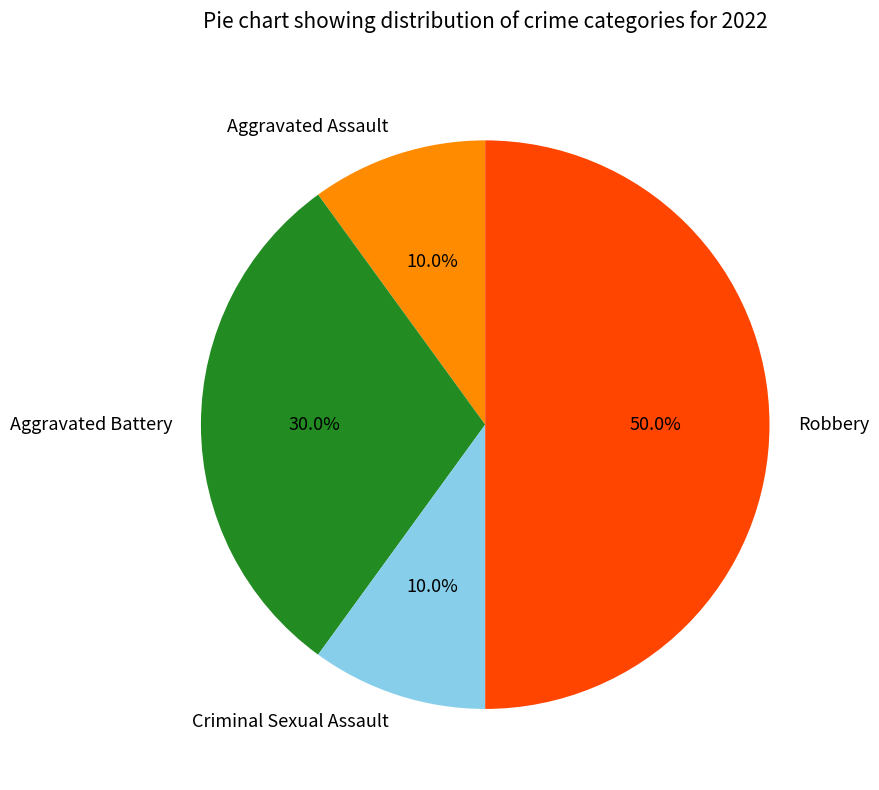

How many segments does this pie chart have?

4